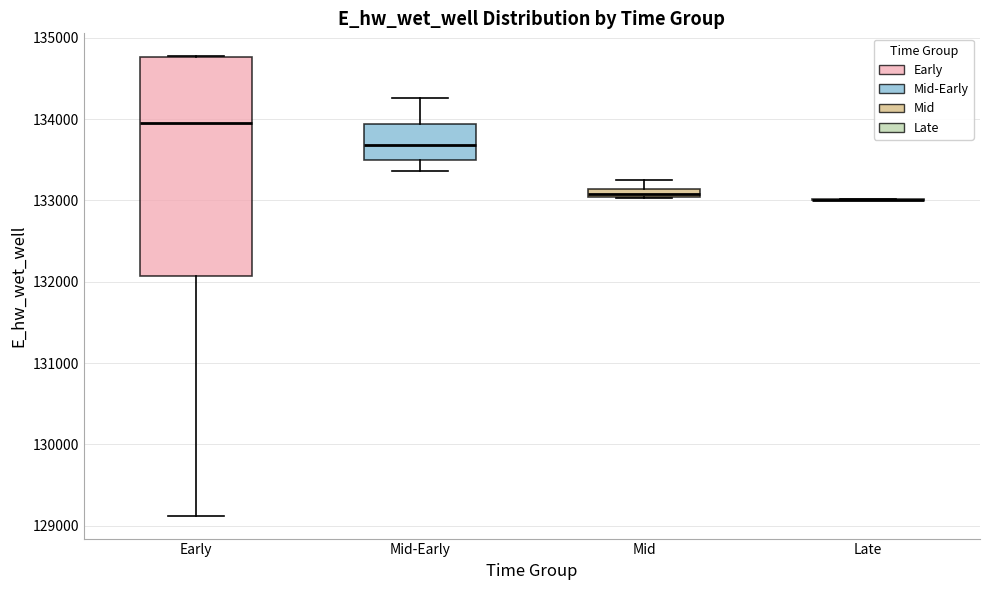

Which box is the tallest, from its lower edge to its upper edge?

Early